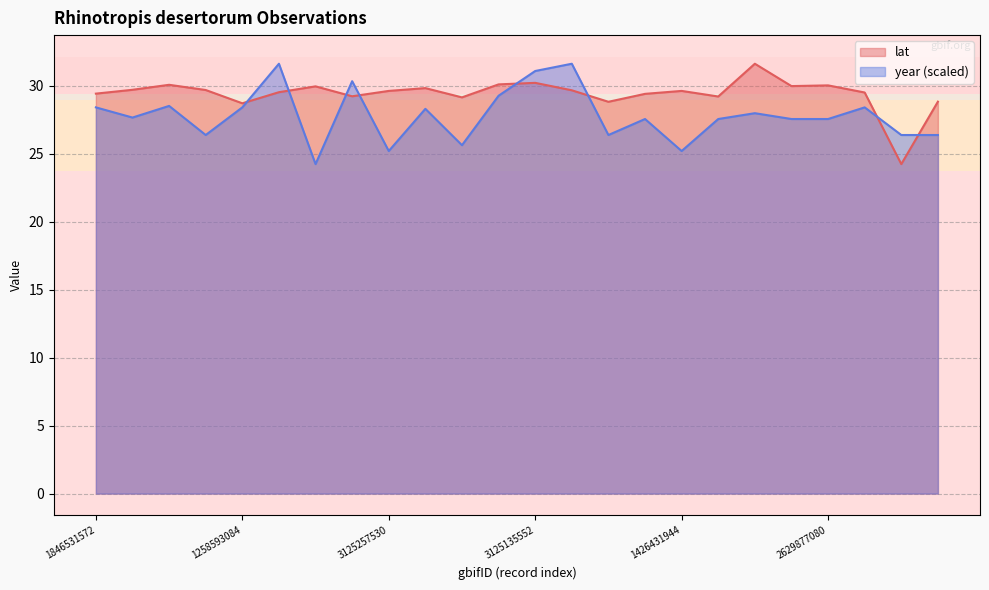

At which label is year closest to 27?

1259673344